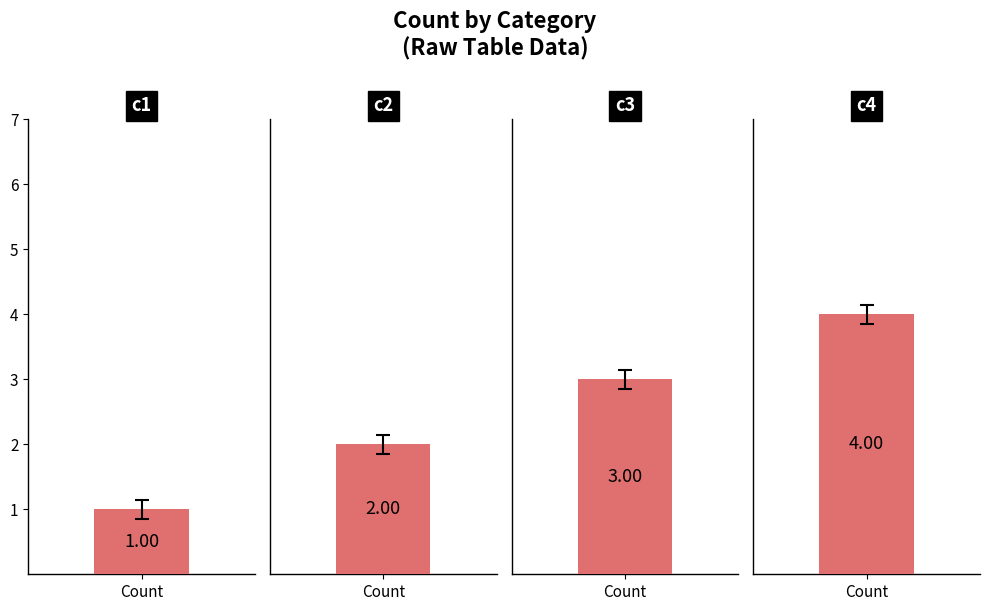

The value at c3 is 4. True or false?

False